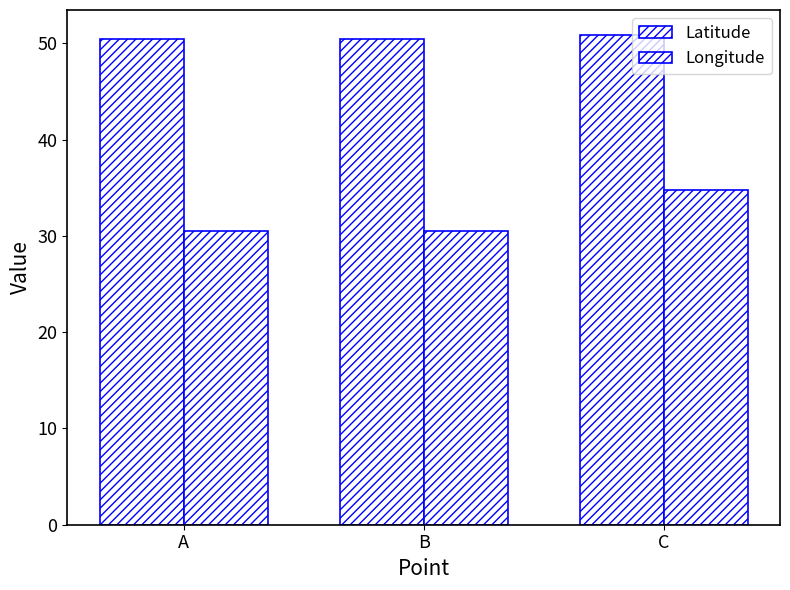

Count the number of data series in this chart.

2